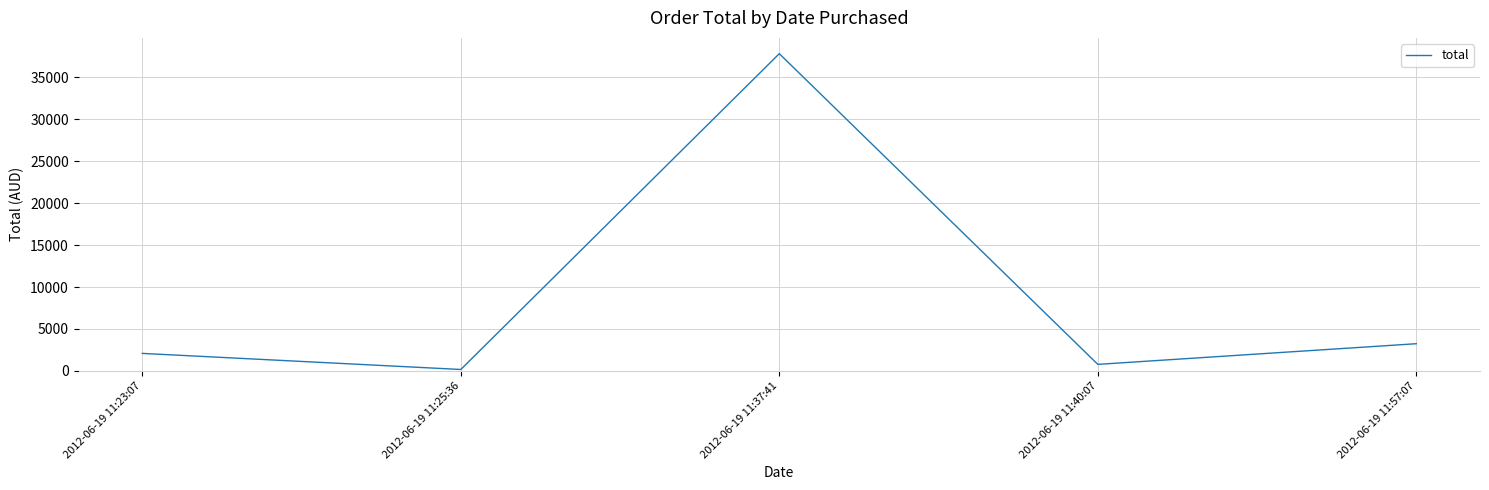

What is the change in value from 2012-06-19 11:37:41 to 2012-06-19 11:57:07?

-34606.0